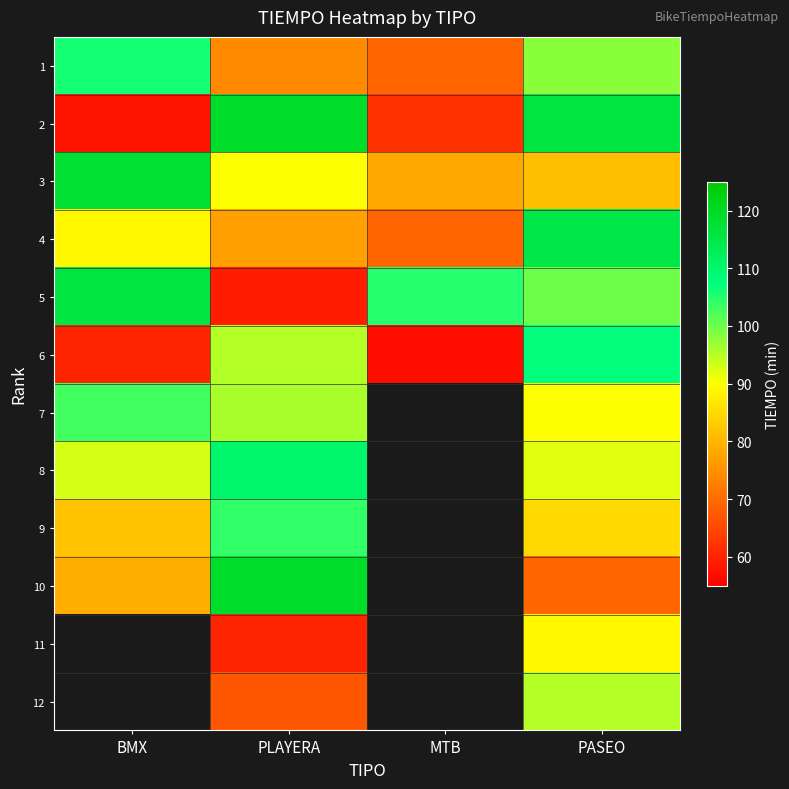

Is the value of 1 at BMX greater than the value of 7 at BMX?

Yes